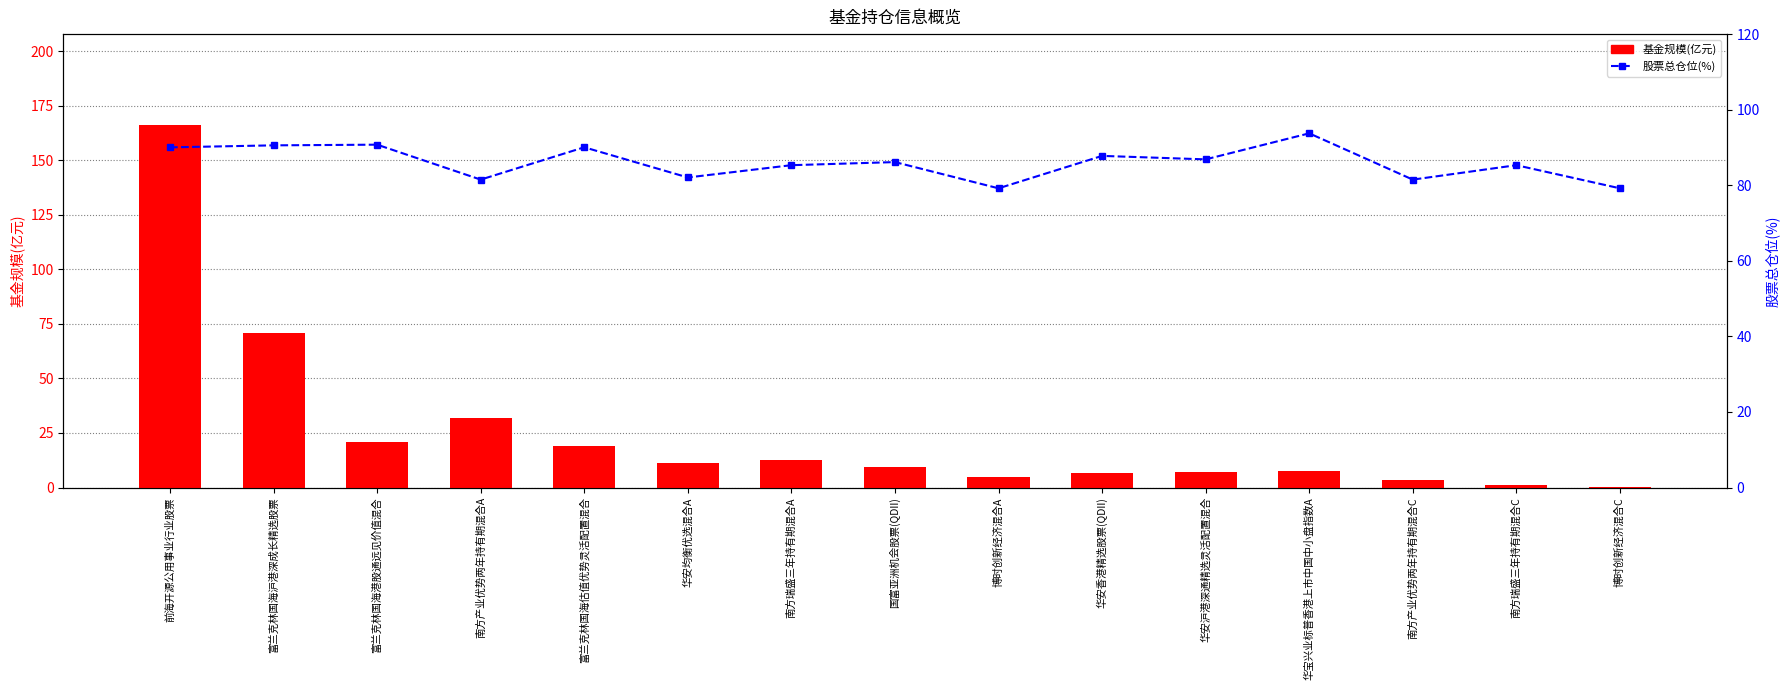

Reading right to left, transcribe all the data shown in this chart.

基金规模(亿元): 0.4	1.3	3.4	7.6	7.0	6.5	4.9	9.3	12.6	11.1	19.2	32.0	20.8	70.9	166.3
股票总仓位(%): 79.2	85.3	81.5	93.7	86.8	87.8	79.2	86.1	85.3	82.1	90.0	81.5	90.7	90.6	90.0